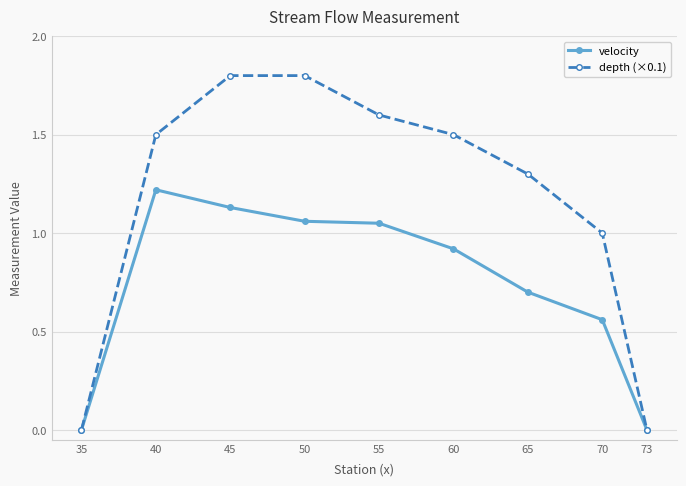

Which category has the highest value in the velocity series?

40